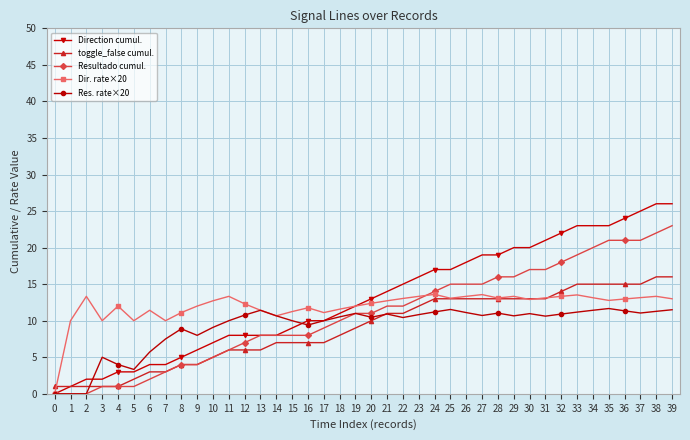

Rank the series at 16 from lowest to highest value.

toggle_false cumul., Resultado cumul., Res. rate×20, Direction cumul., Dir. rate×20